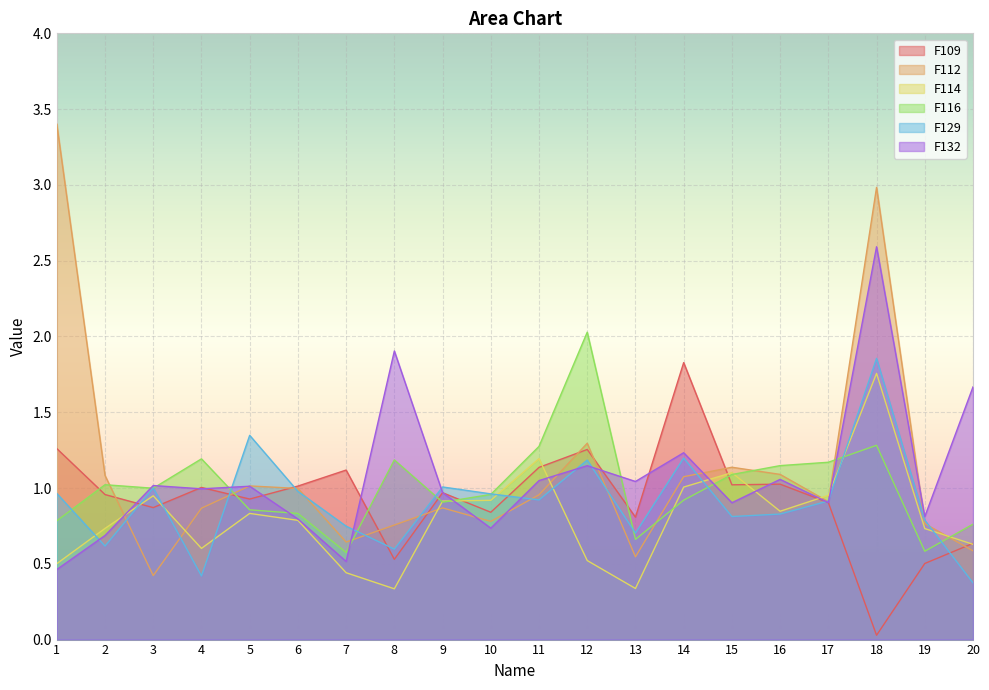

The F116 series shows 0.8 at 1. True or false?

True